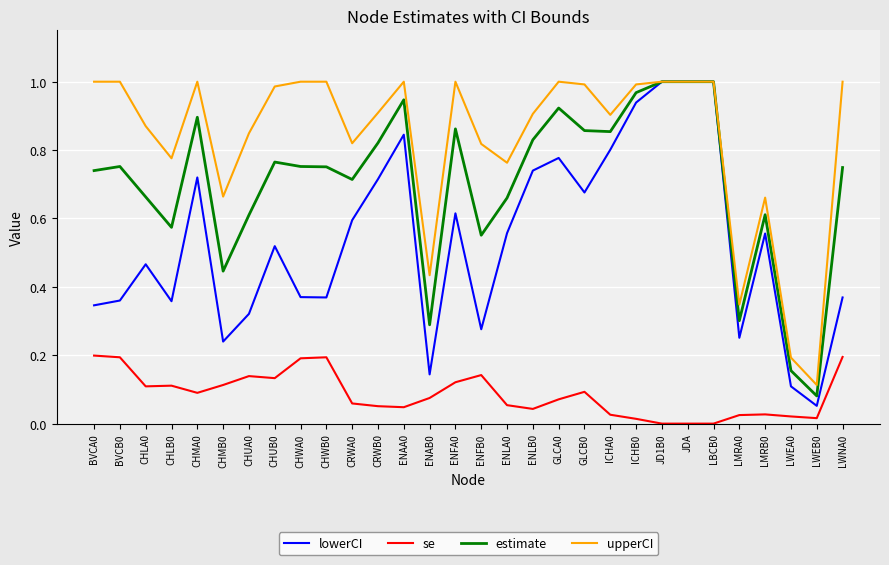

Which series has the largest range (max minus min)?

lowerCI